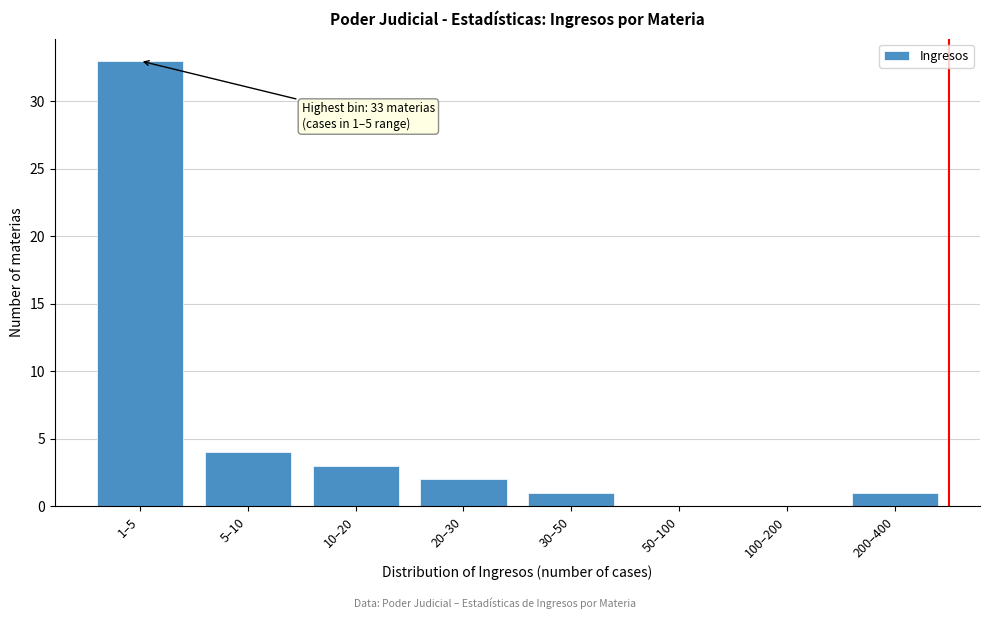

Reading left to right, transcribe all the data shown in this chart.

1–5=33	5–10=4	10–20=3	20–30=2	30–50=1	50–100=0	100–200=0	200–400=1